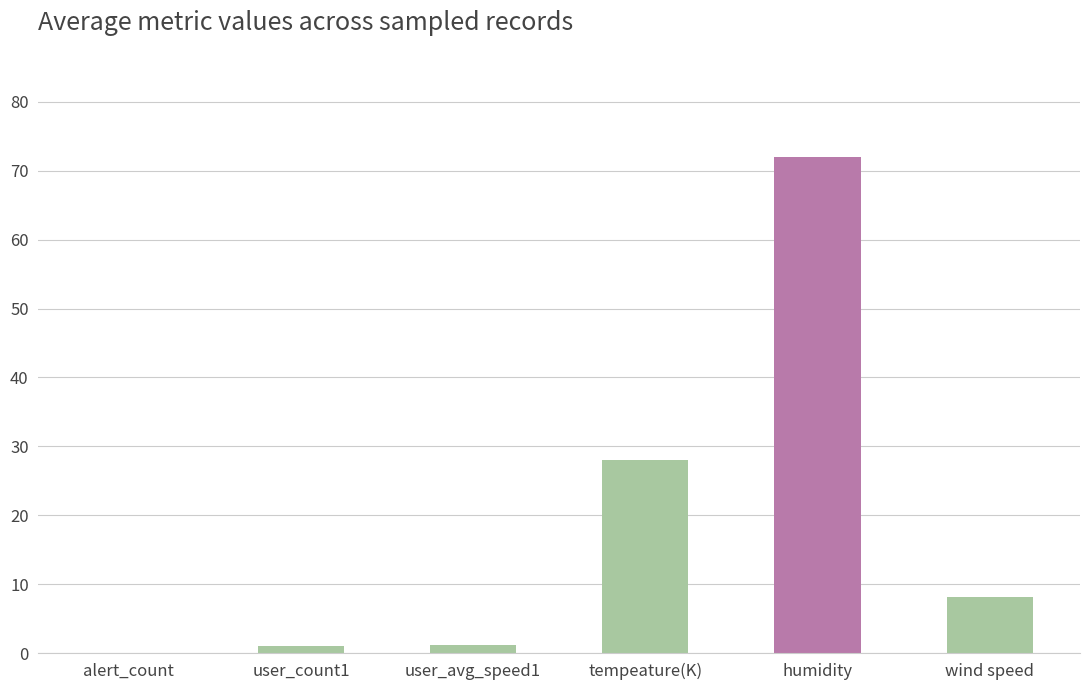

What is the sum of the values at tempeature(K) and wind speed?

36.1